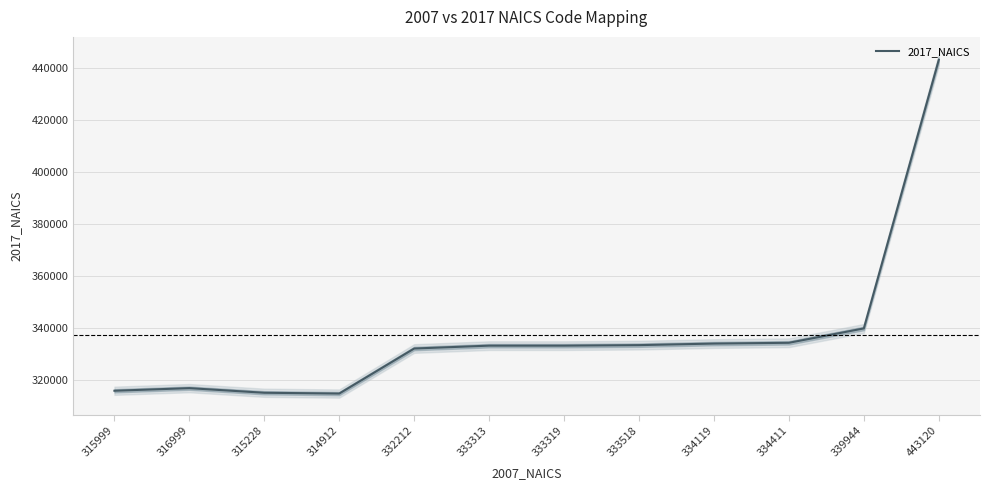

At which label does the data first exceed 333318?

333518